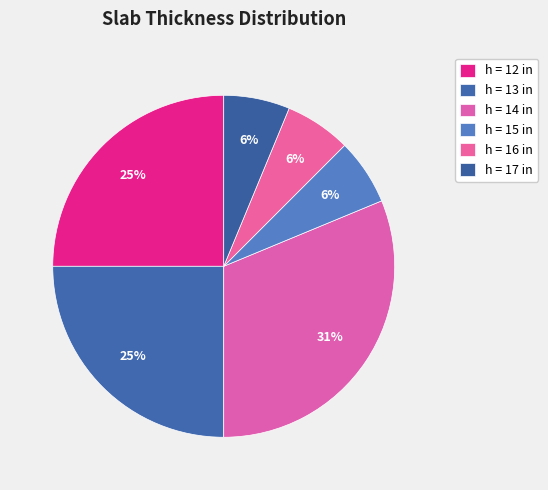

Does any single category account for the majority?

No